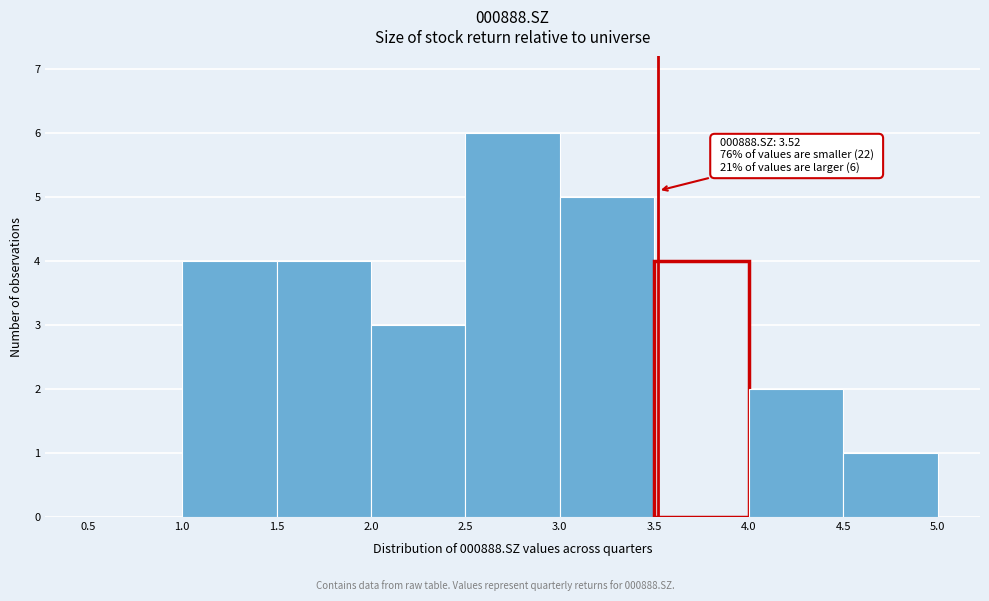

Over which range of the x-axis is the bar tallest?

2.5 to 3.0